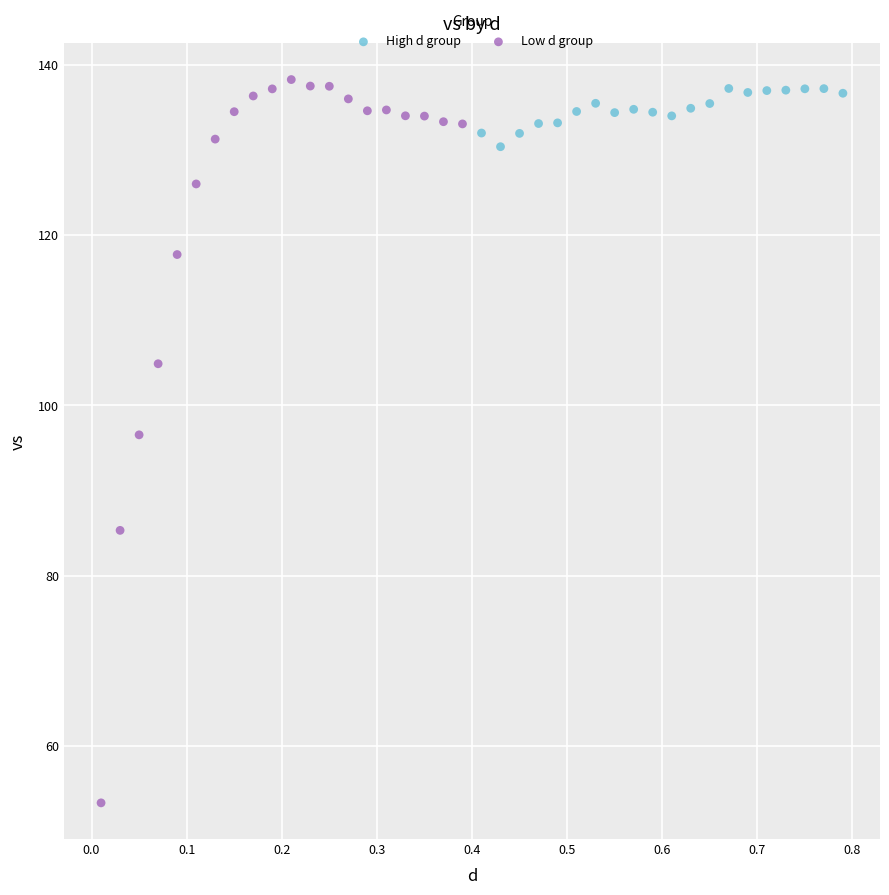

Which series has the largest Y range (max minus min)?

Low d group